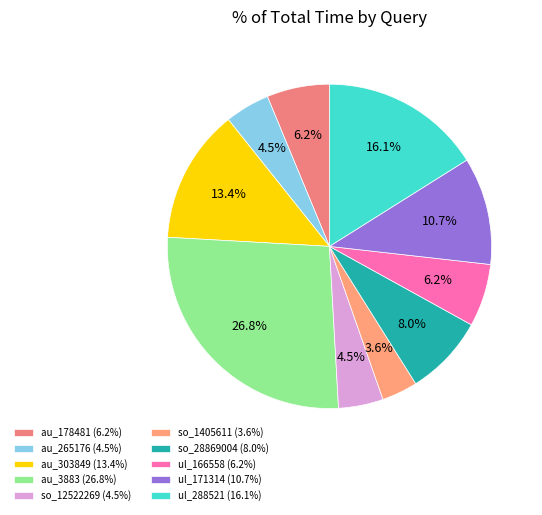

To the nearest percent, what is the average slice percentage?

10%